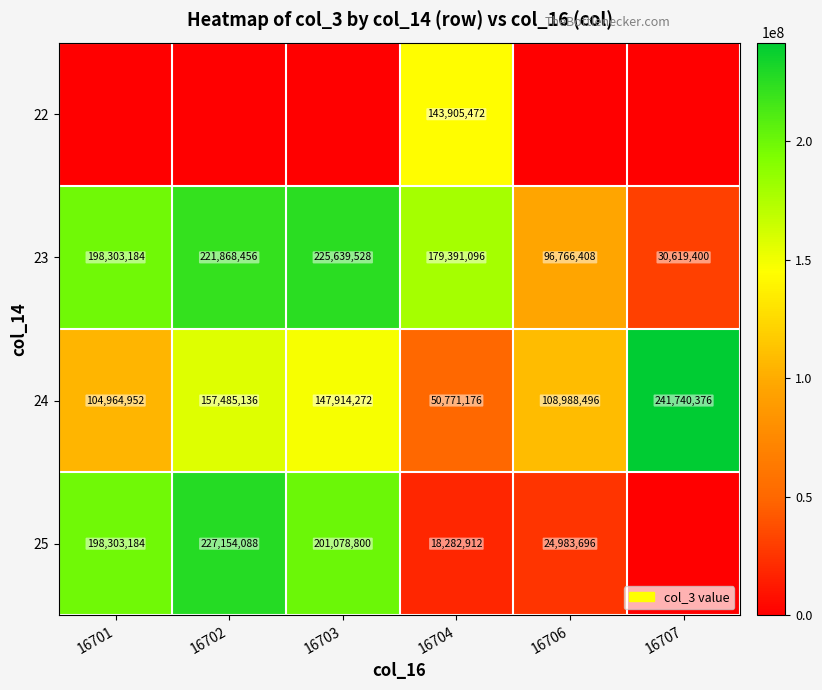

True or false: 24 has a value of 138364336 at 16707.

False